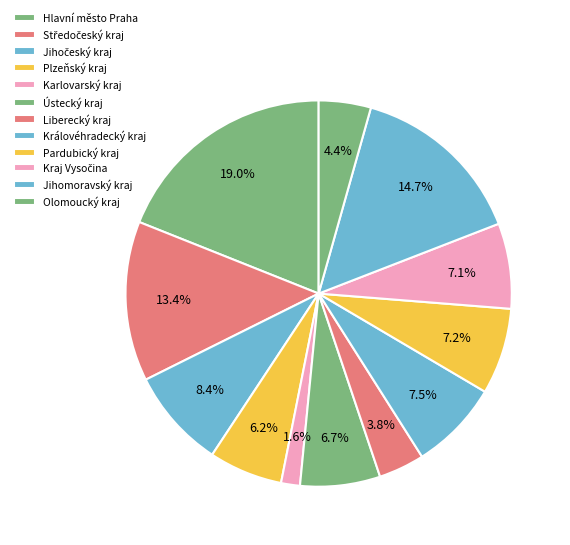

How many slices are in this pie chart?

12